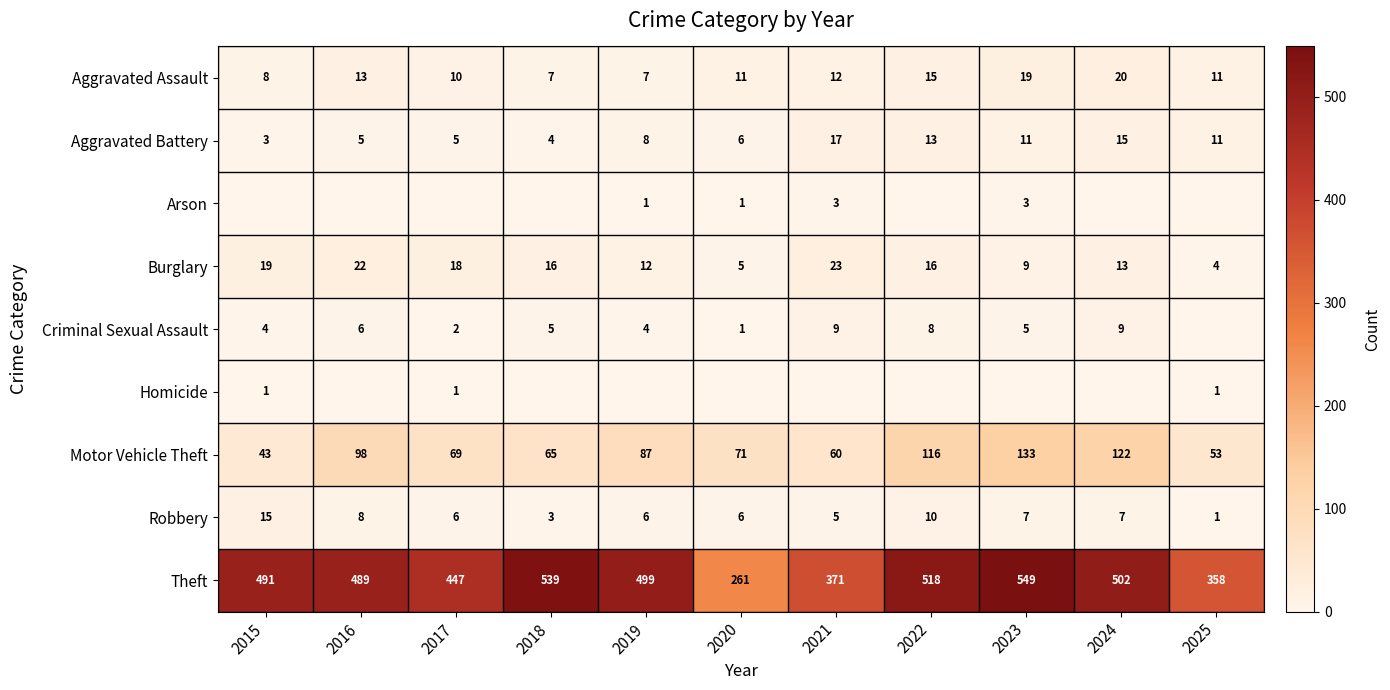

At how many categories does at least one series exceed 111?

11